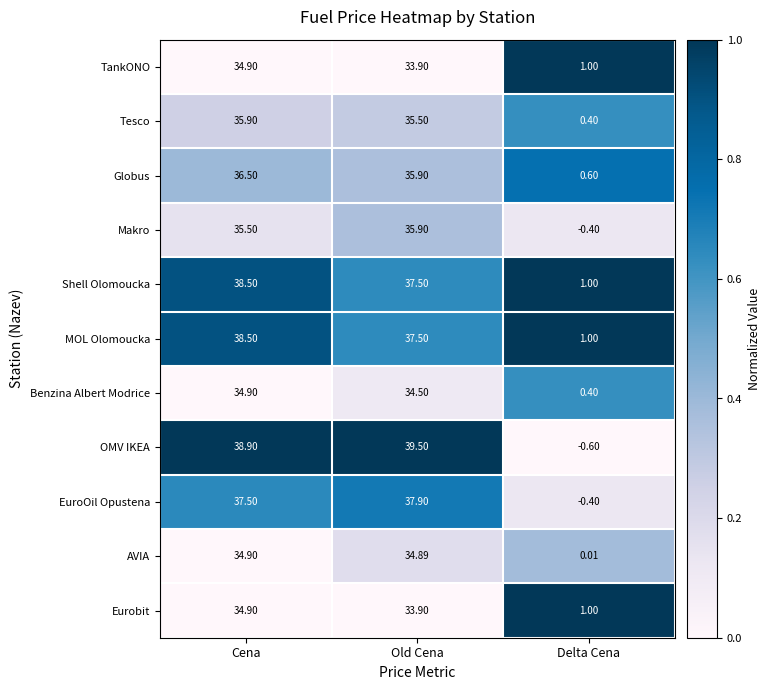

At which label is Shell Olomoucka closest to 19?

Delta Cena